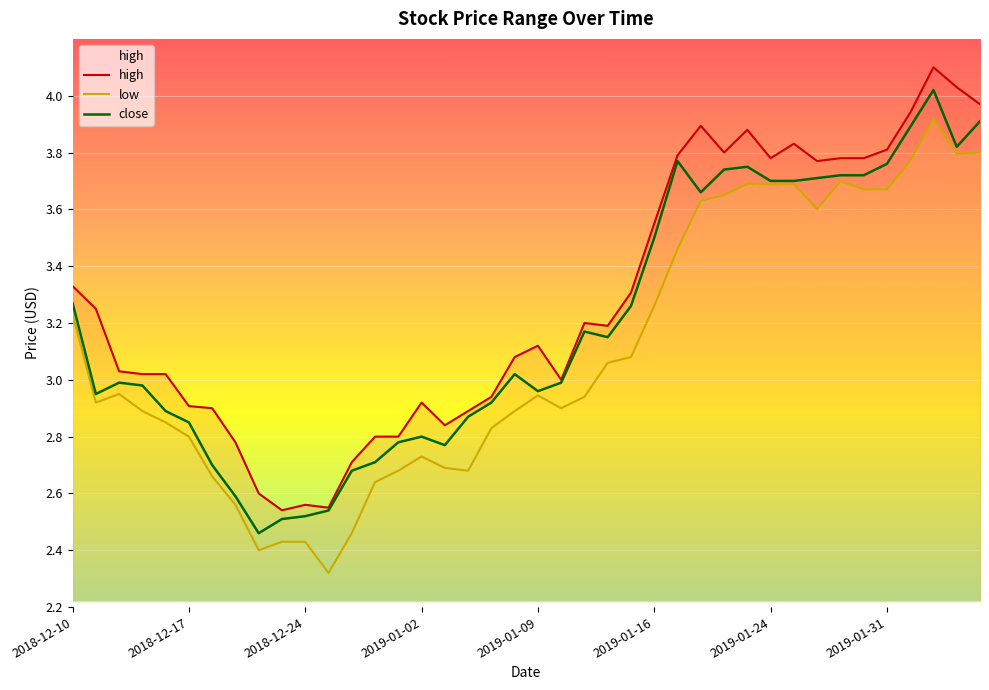

What is the difference between the second highest and minimum values in the close series?

1.5